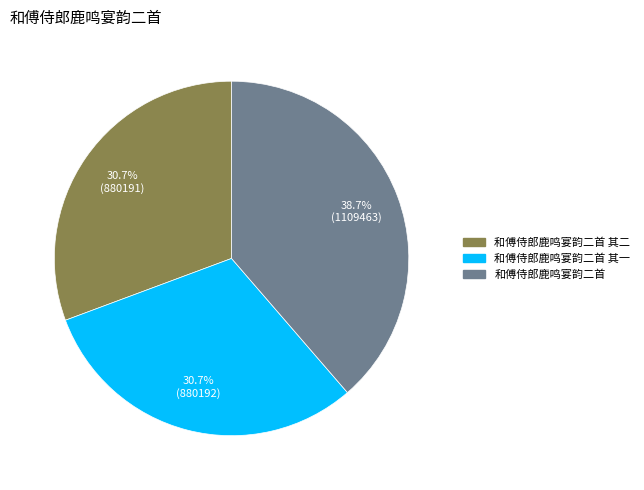

Is there a majority slice in this chart?

No